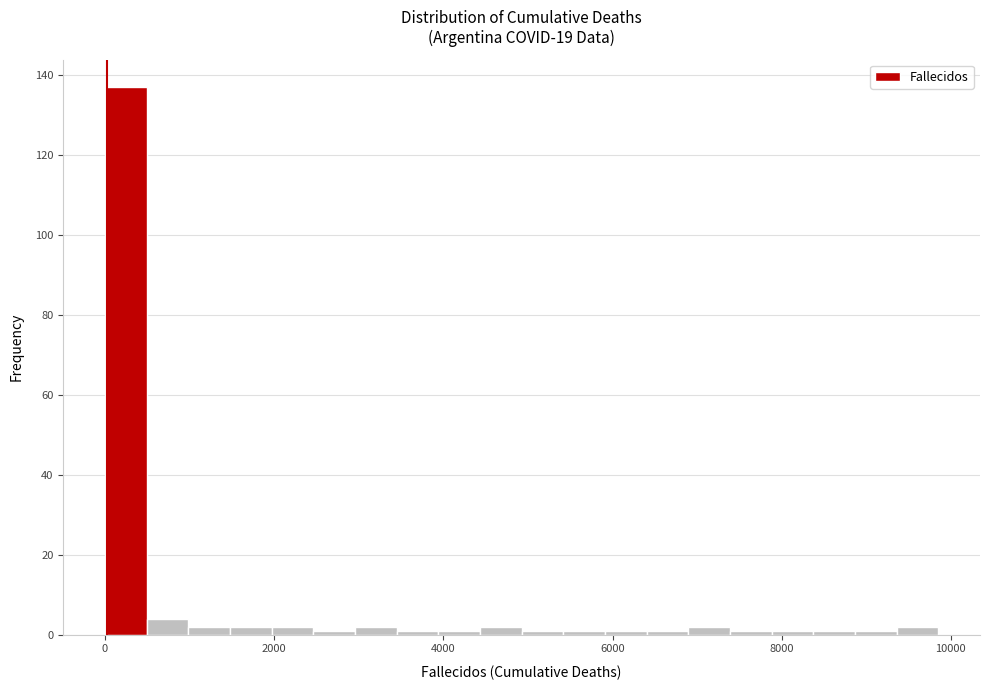

Read against the x-axis, roughly where is the centre of the tallest bar?

200